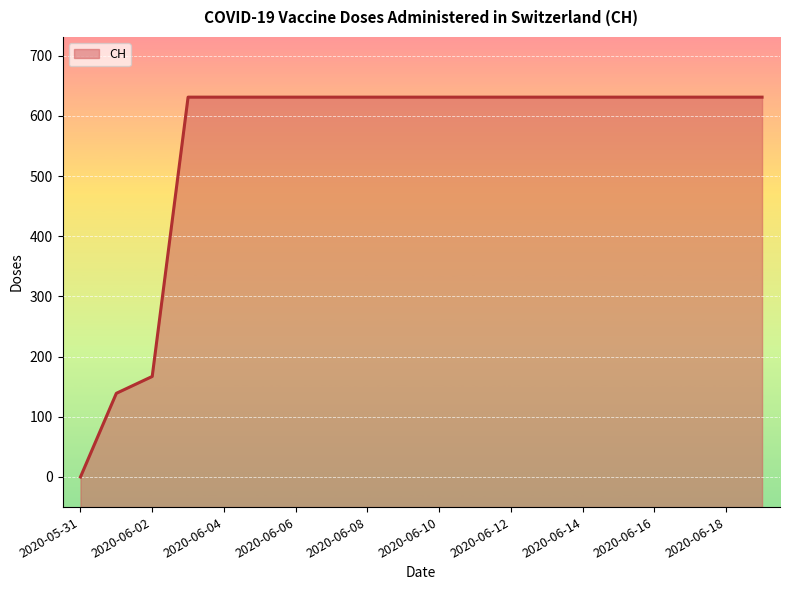

How many categories are shown in the chart?

20